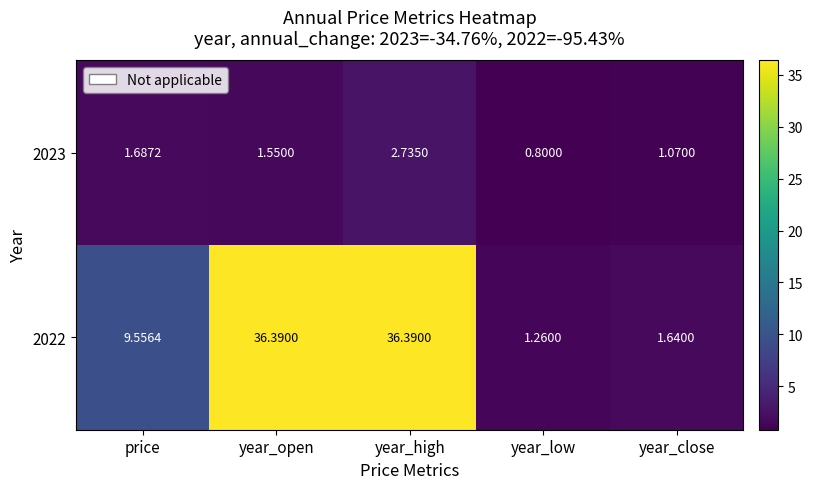

Is the value of 2023 at year_low greater than the value of 2022 at year_low?

No